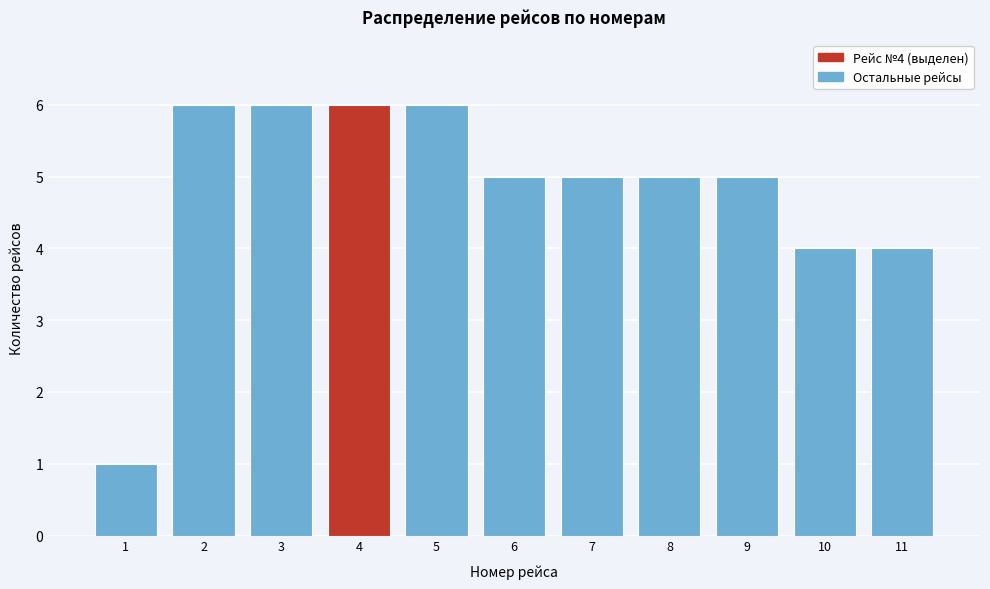

Reading left to right, what are all the values shown in this chart?

1	6	6	6	6	5	5	5	5	4	4